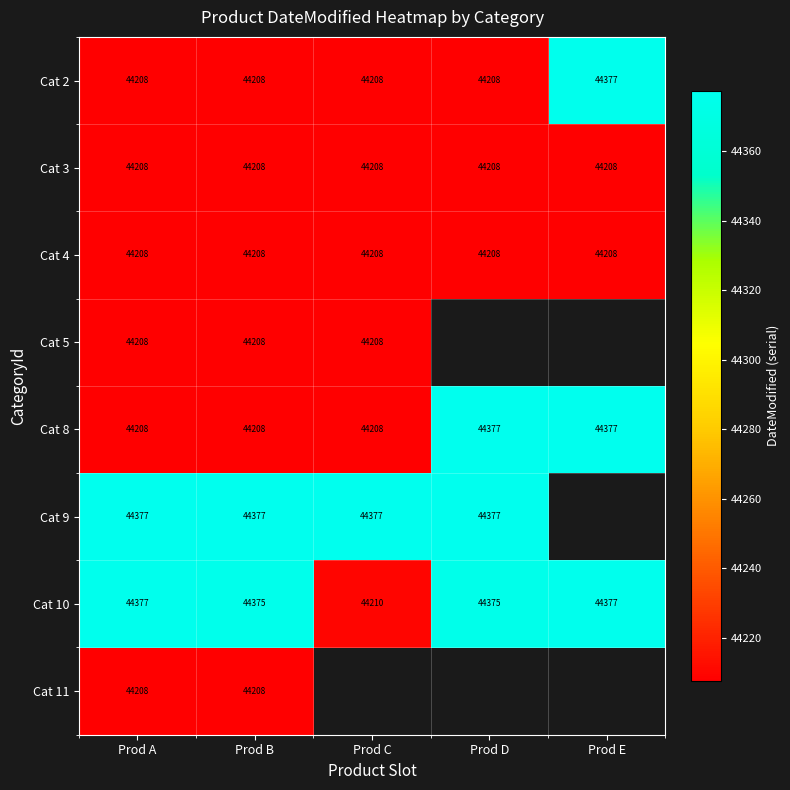

How many categories are shown in the chart?

5